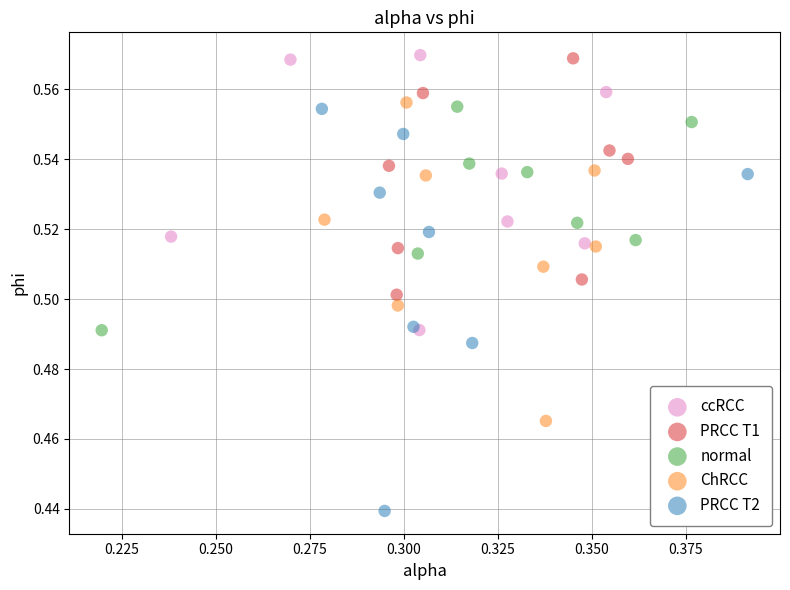

Which series has the widest spread of Y values?

PRCC T2